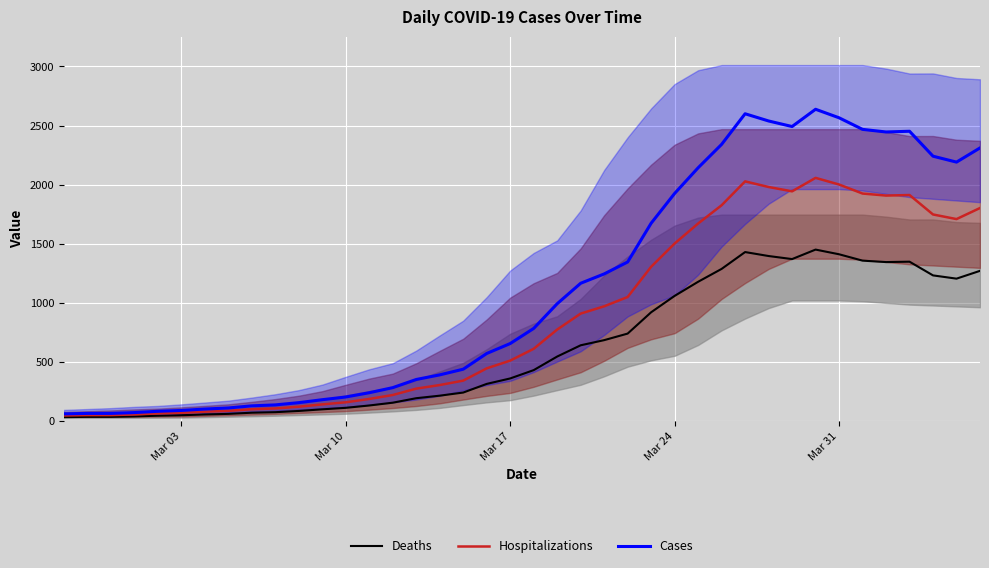

True or false: Hospitalizations and Cases intersect in this chart.

False